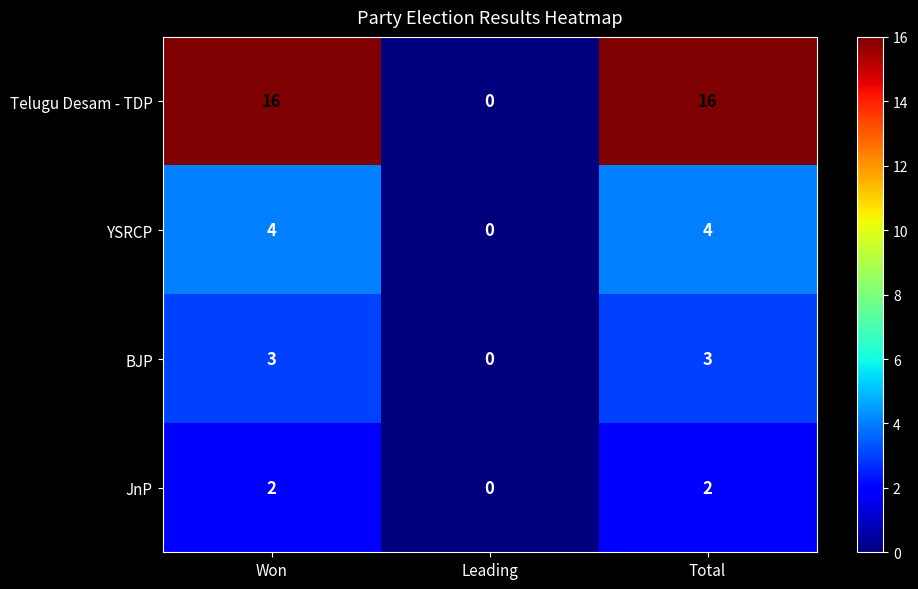

What is the maximum value shown in the chart?

16